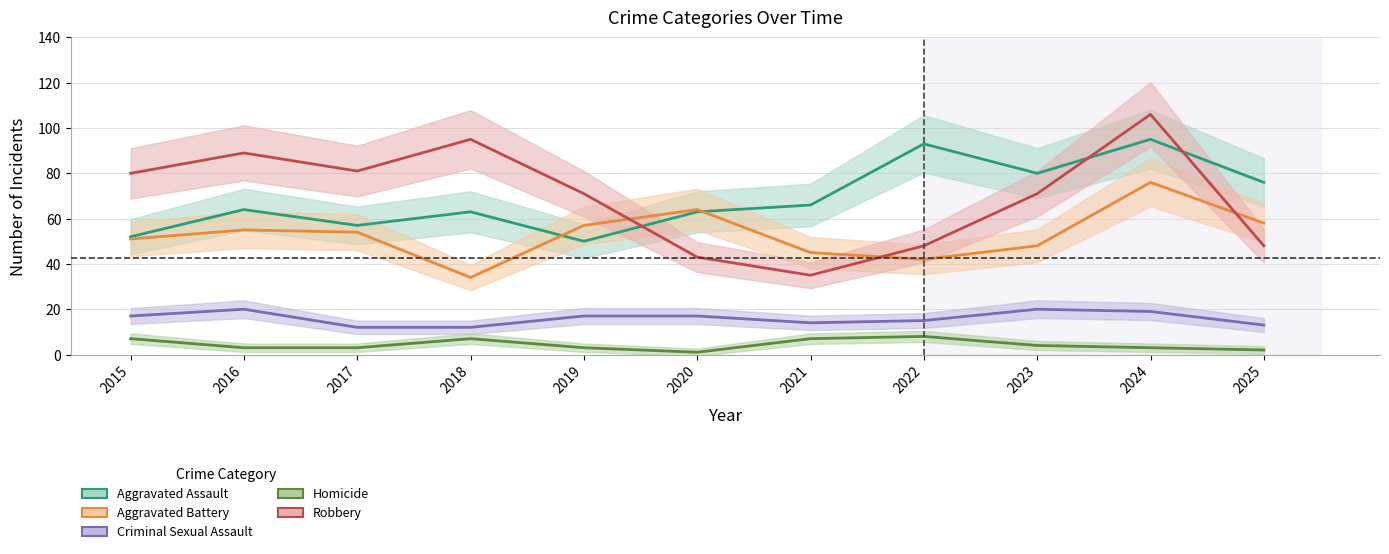

What is the sum of the Homicide values at 2025 and 2021?

9